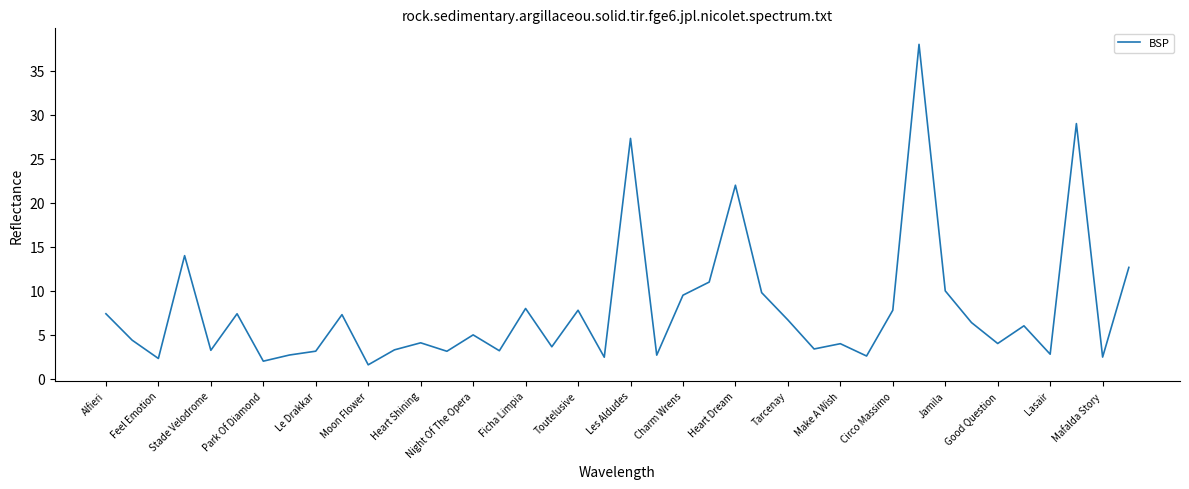

What is the greatest value displayed?

38.0